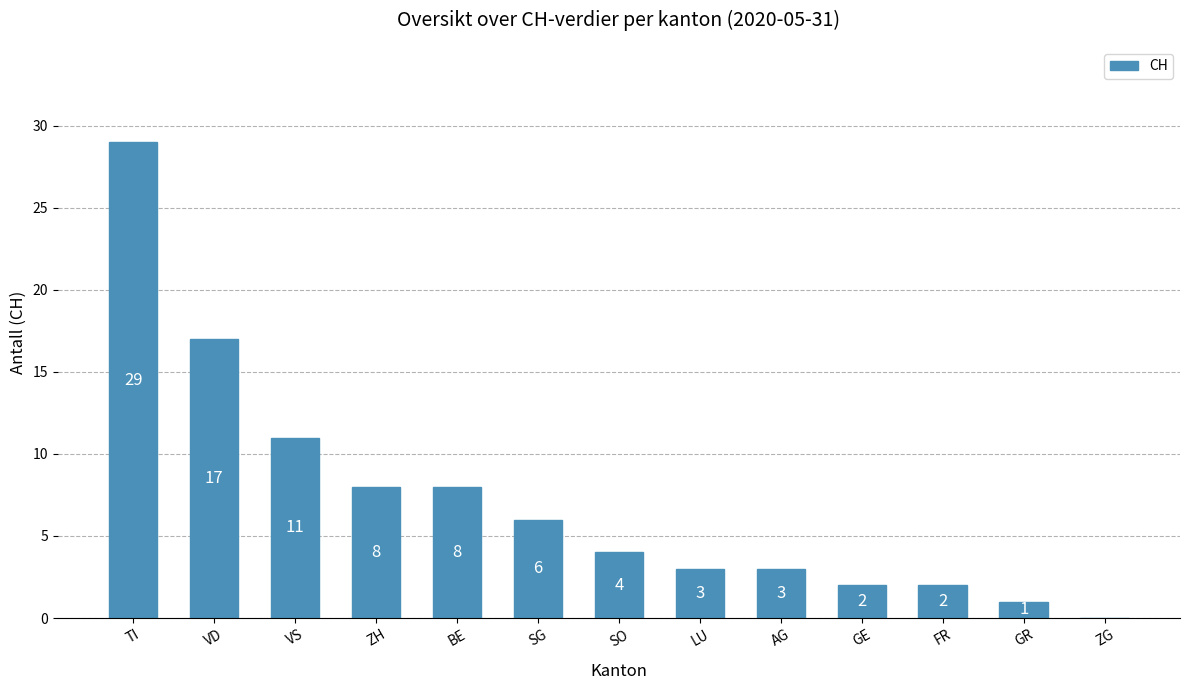

What is the sum of all values?

94